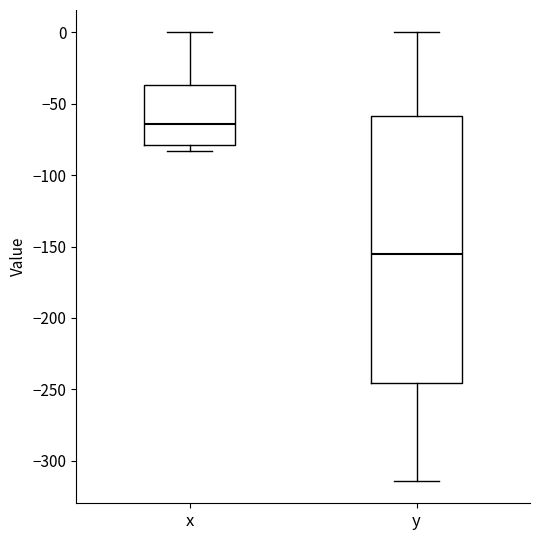

Where is the lower edge of the box for y on the y-axis? The values are not printed on the chart, so give them approximately, as read against the axis.

-245